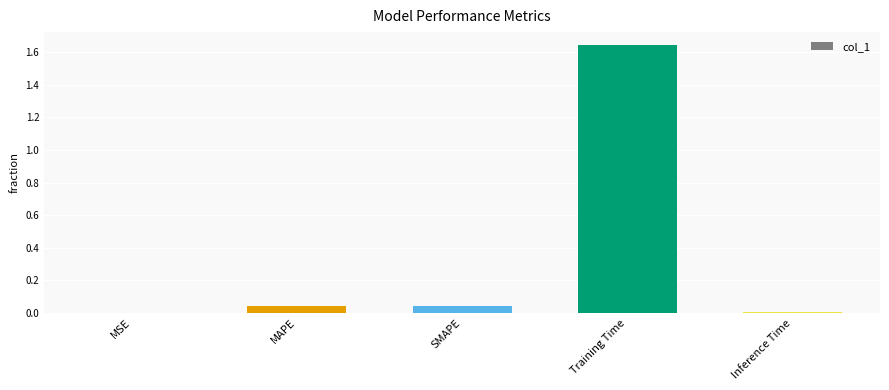

Which has a higher value, MSE or Training Time?

Training Time